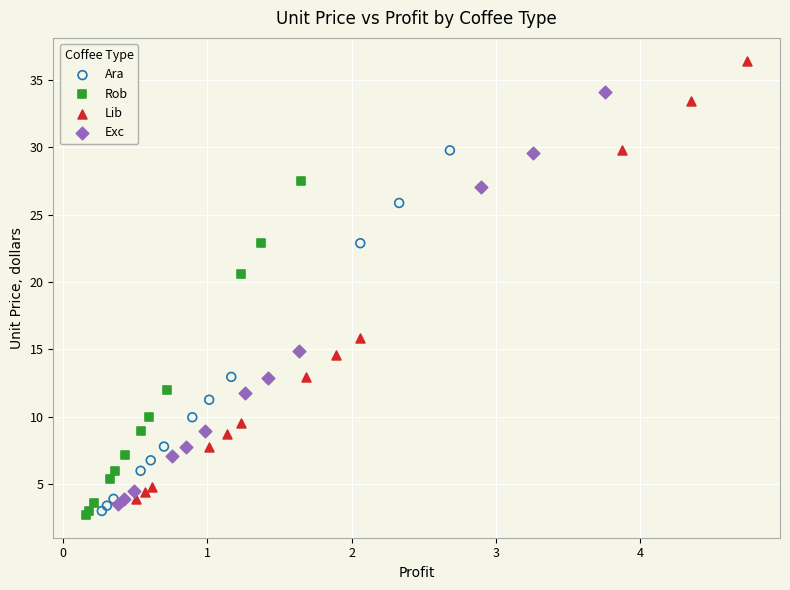

What are all the series names shown in the legend?

Ara, Rob, Lib, Exc